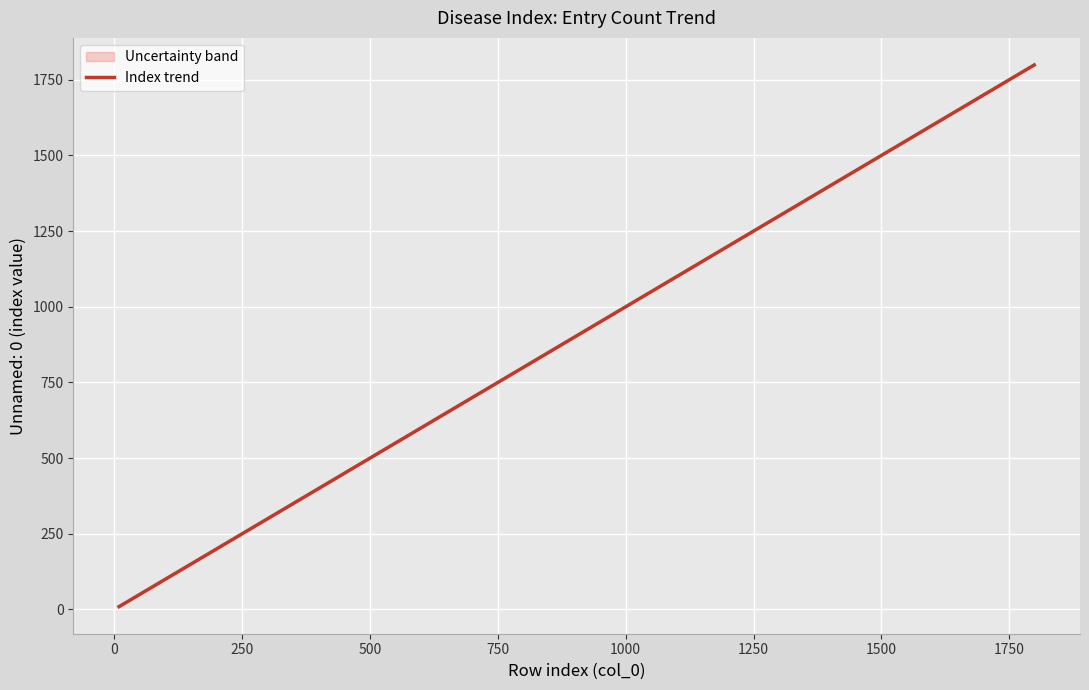

What is the maximum value shown in the chart?

1799.0